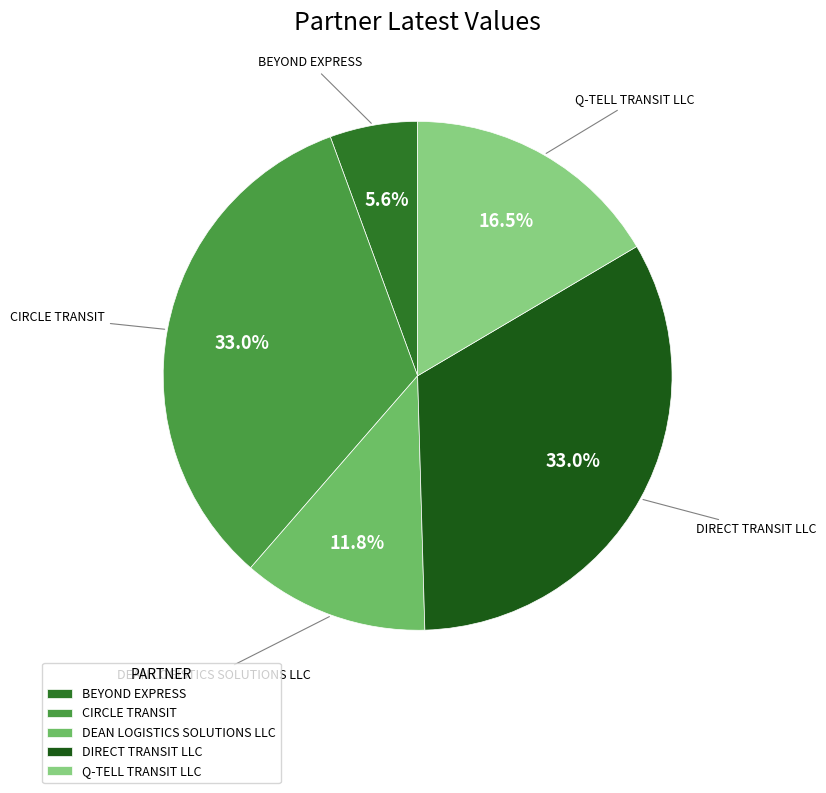

To the nearest percent, what percentage of the pie is DIRECT TRANSIT LLC?

33%